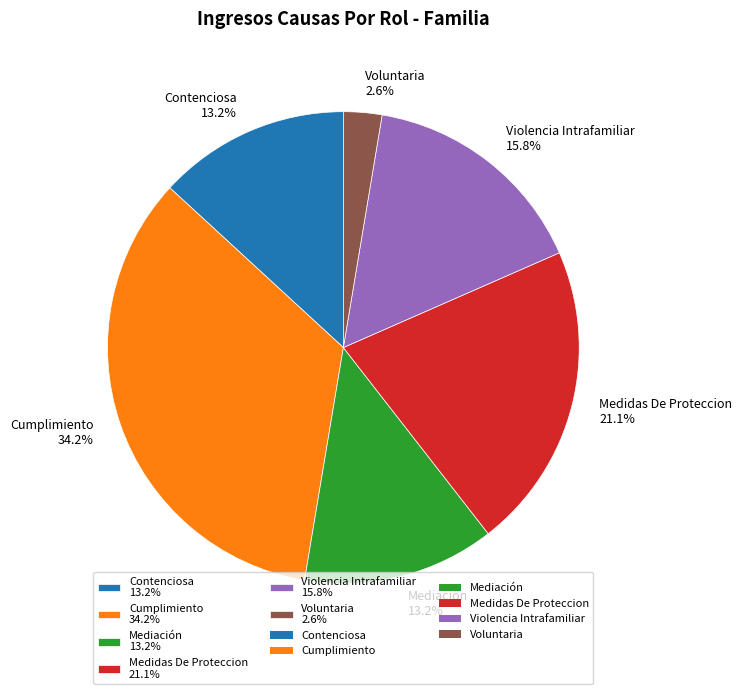

What is the ratio of the value at Voluntaria to the value at Violencia Intrafamiliar?

0.2